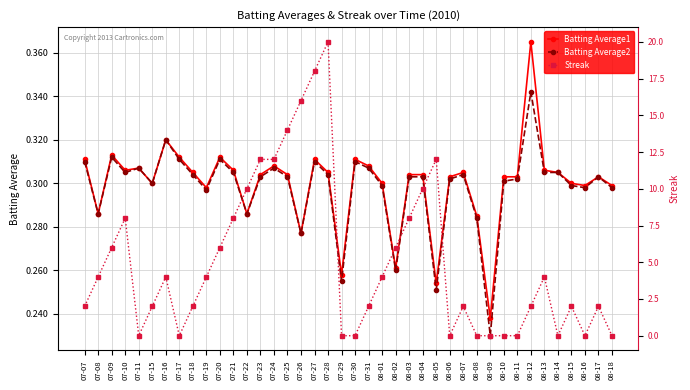

True or false: Batting Average1 has a value of 0.3 at 08-02.

True